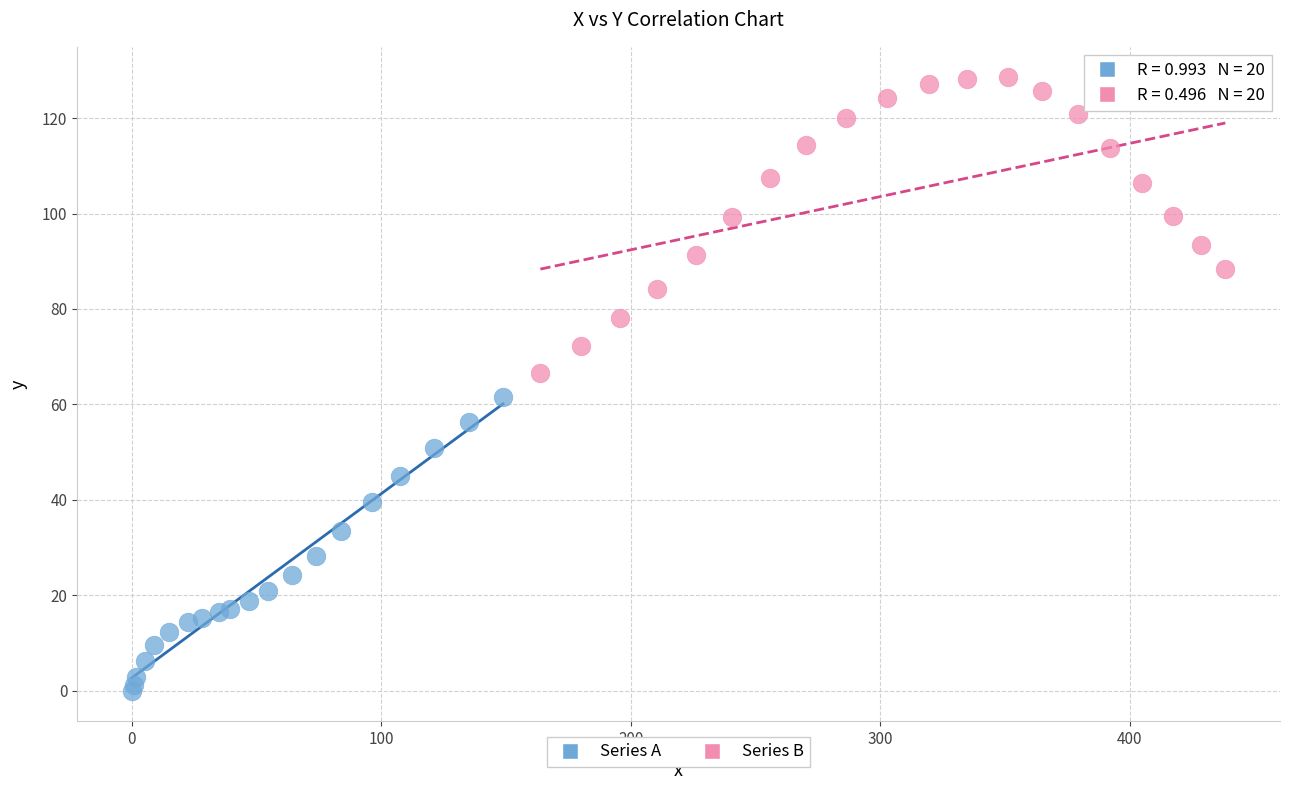

Which series contains the lowest Y value?

Series A